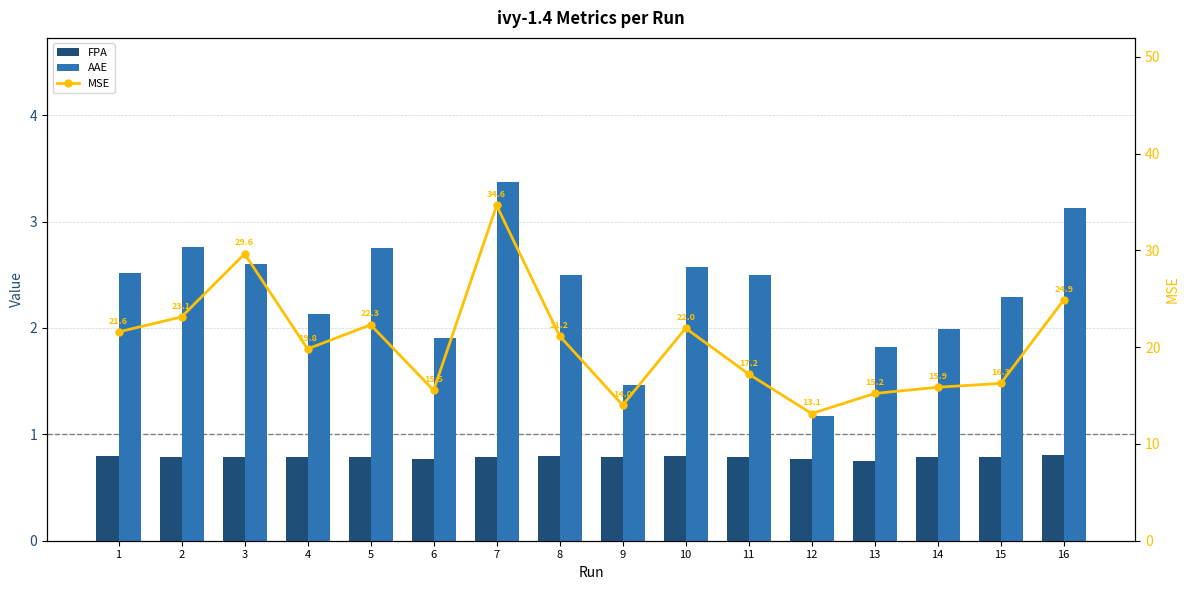

What is the highest value of the AAE series?

3.4